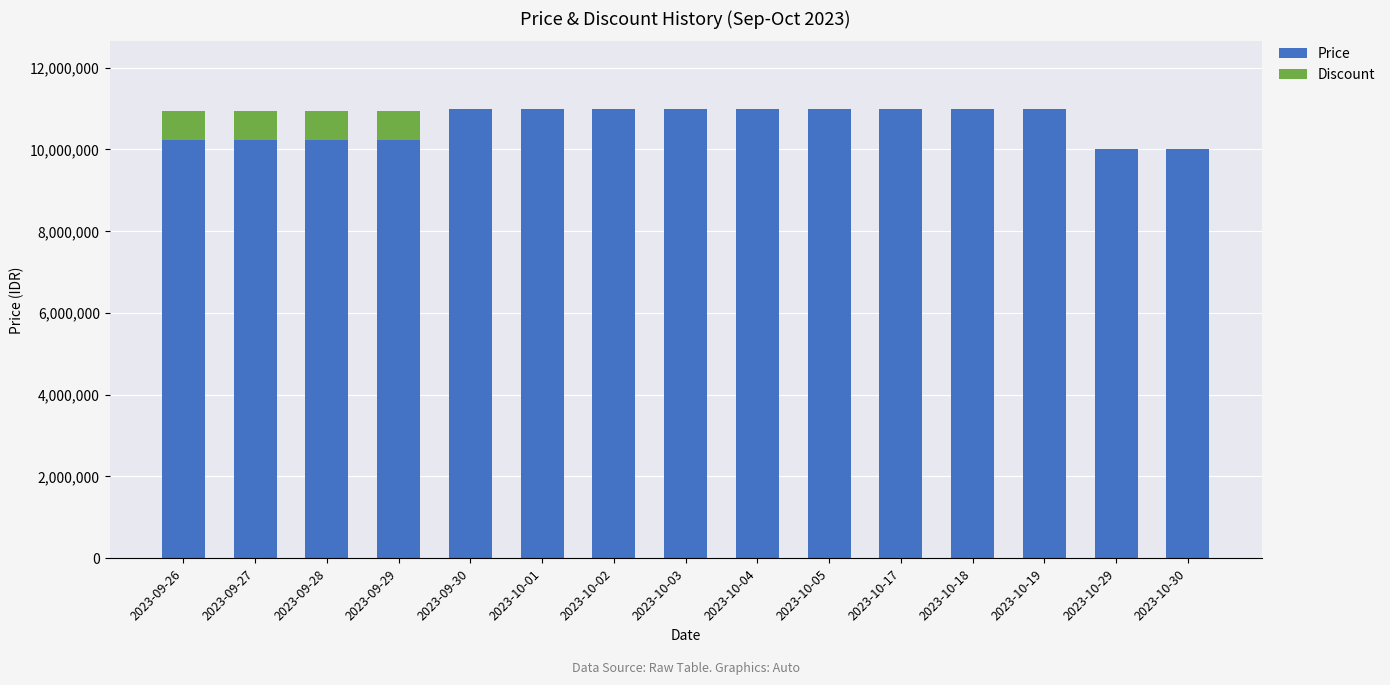

How many categories are shown in the chart?

15